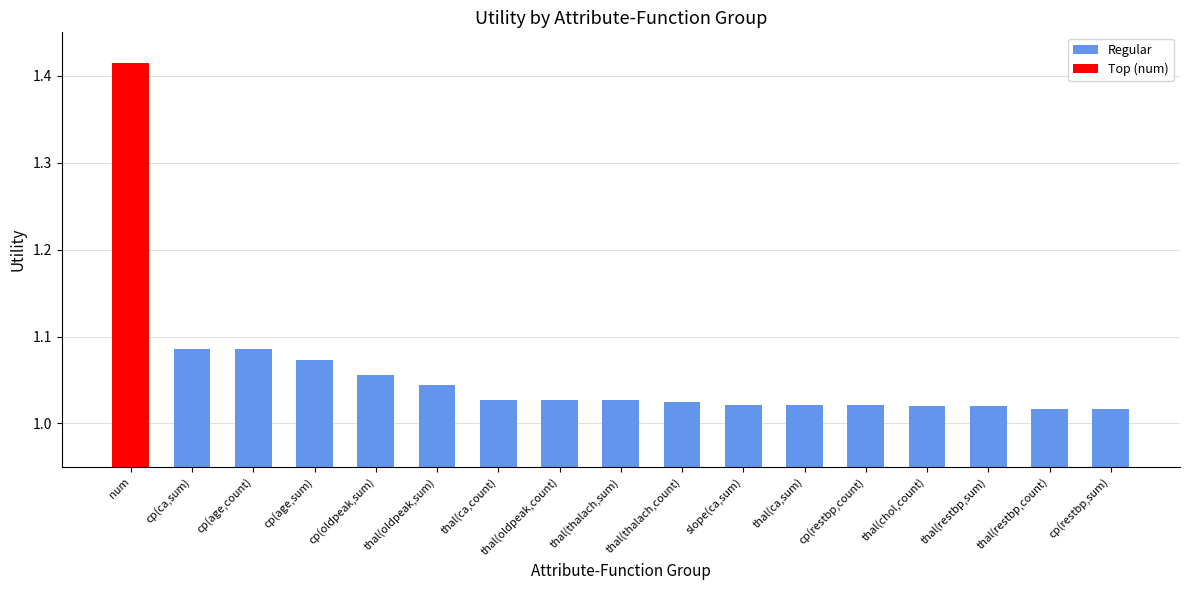

The value at cp(ca,sum) is 0.3. True or false?

False